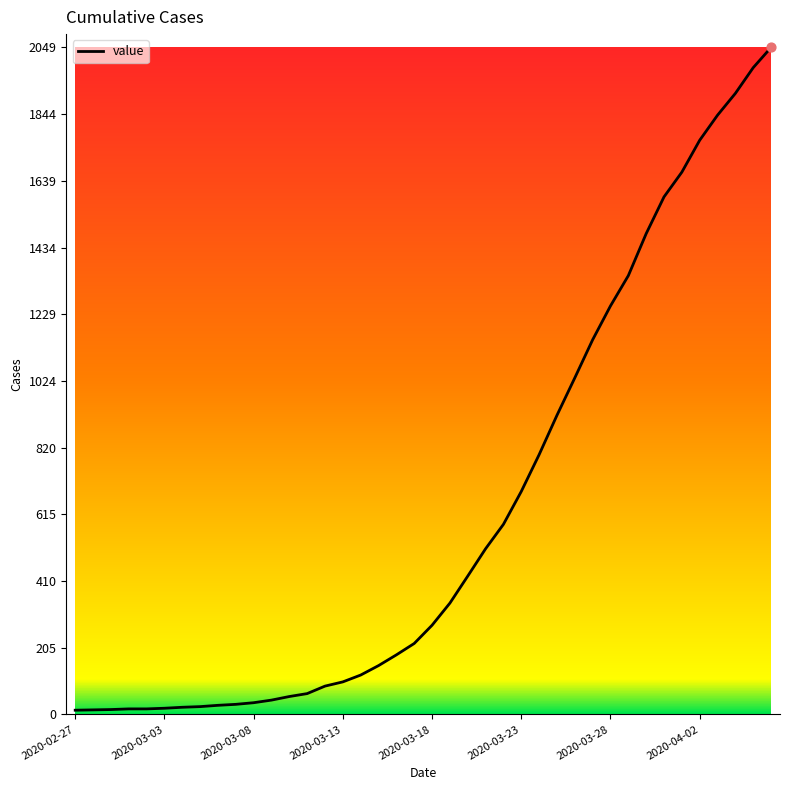

What is the greatest value displayed?

2049